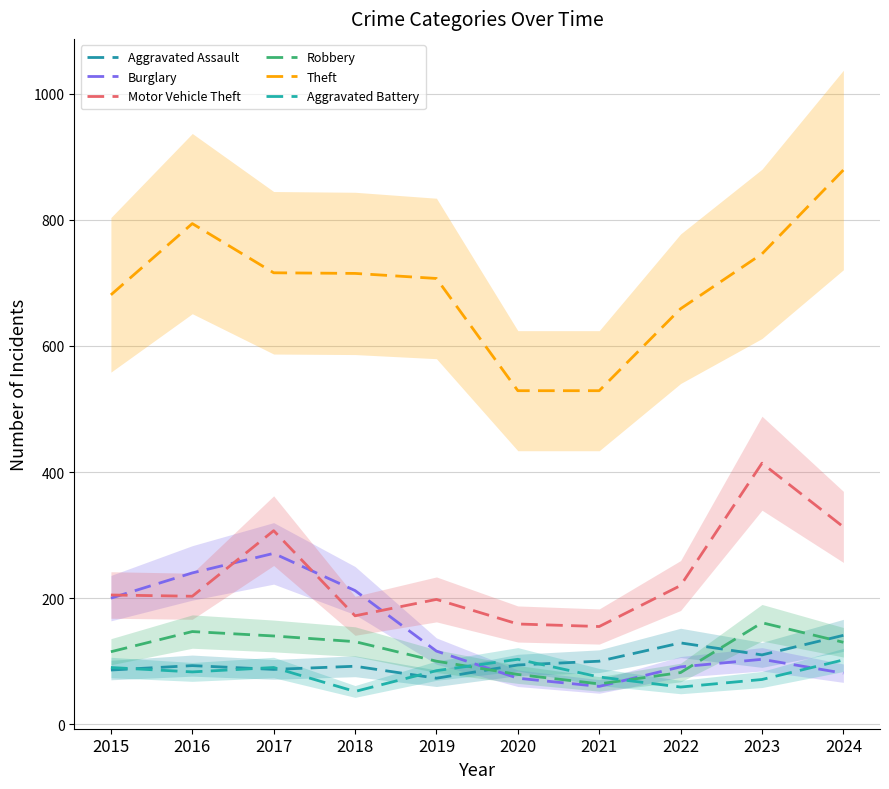

What is the sum of the Aggravated Battery values at 2019 and 2021?

160